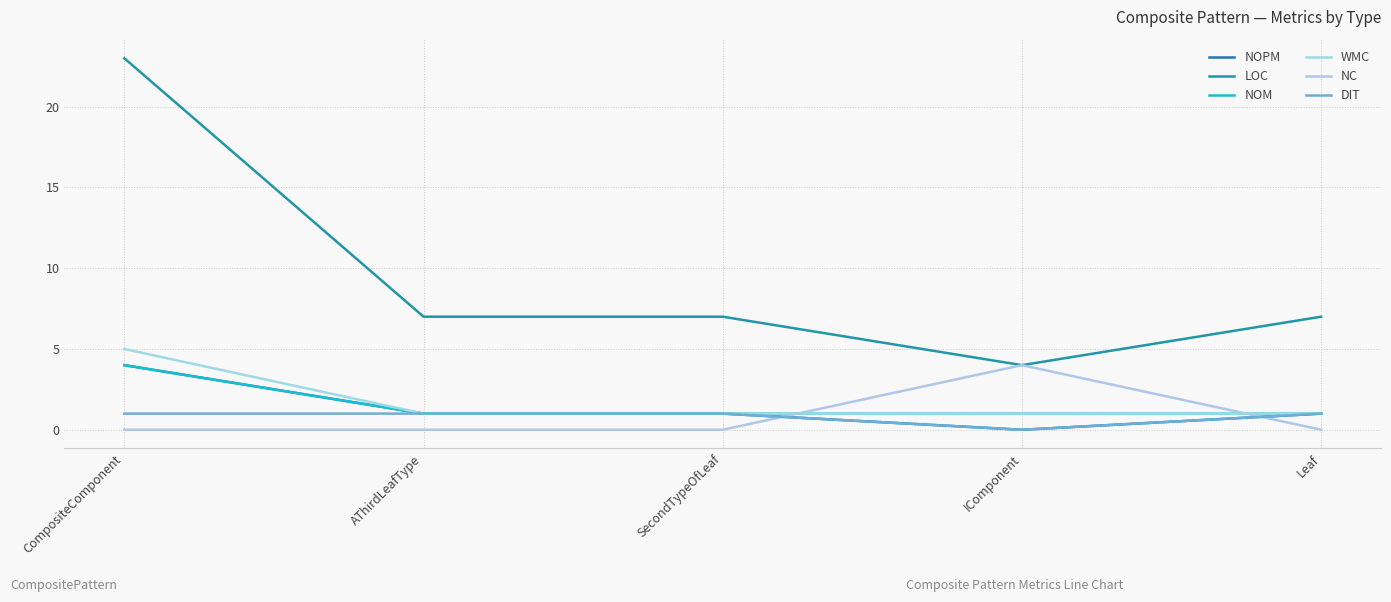

What position from the left is SecondTypeOfLeaf?

3